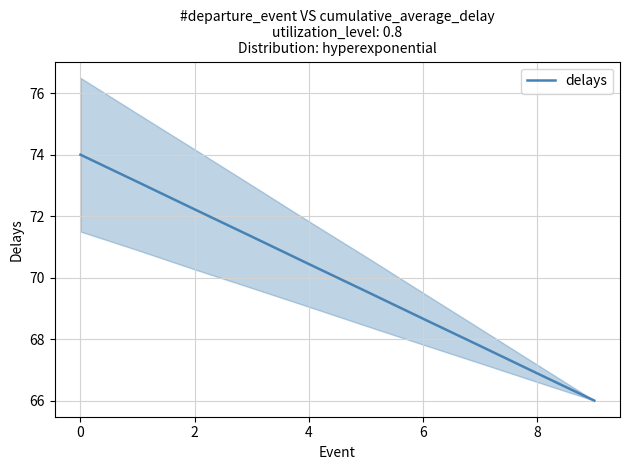

The value of delays at 2 is 72.2. True or false?

True